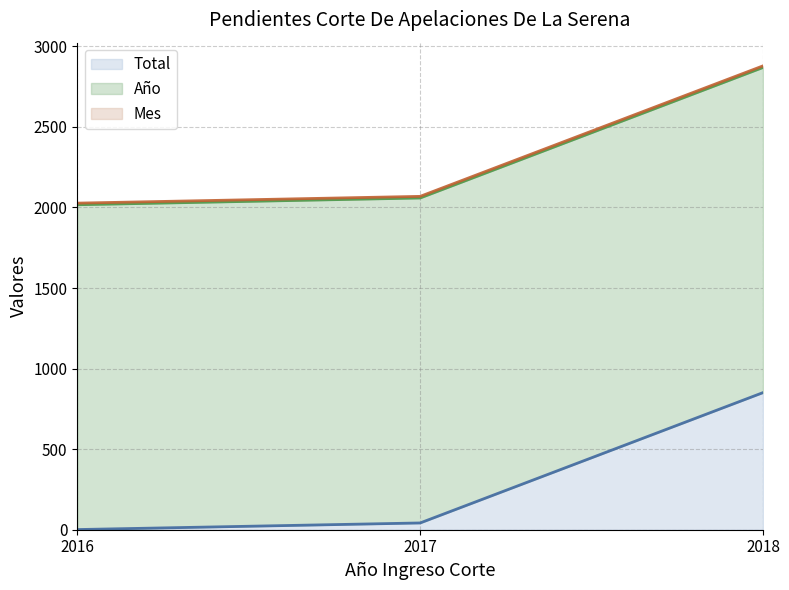

Reading right to left, what are all the values shown in this chart?

Total: 851	42	1
Año: 2018	2017	2016
Mes: 10	10	10